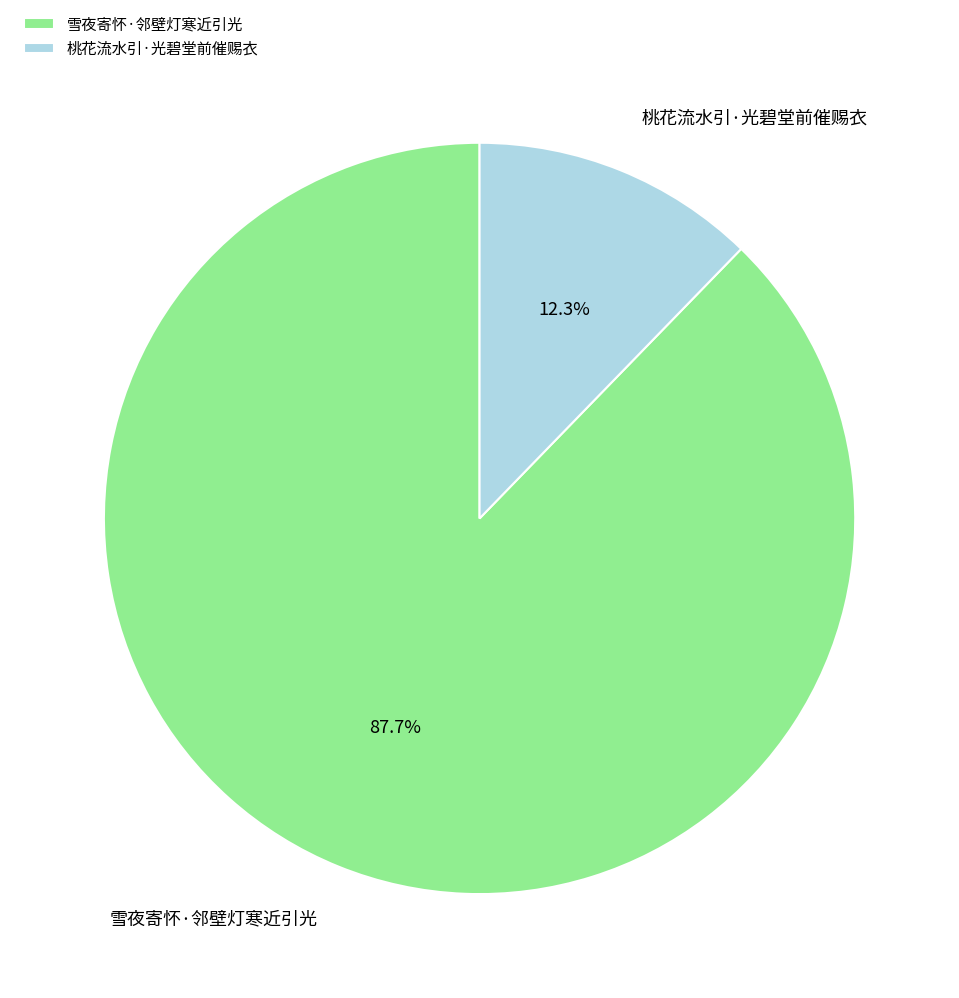

How many slices are in this pie chart?

2